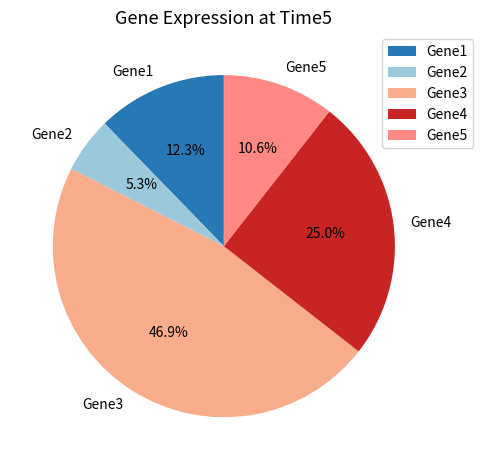

To the nearest percent, what is the difference between the Gene3 and Gene2 slice percentages?

42%